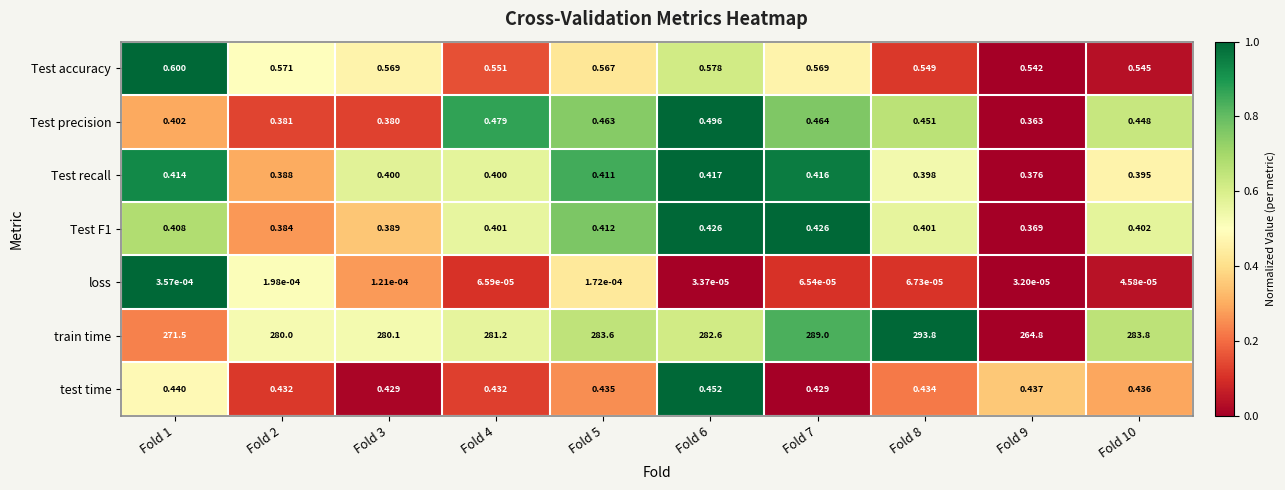

Between Fold 6 and Fold 10, which series saw the biggest shift?

train time